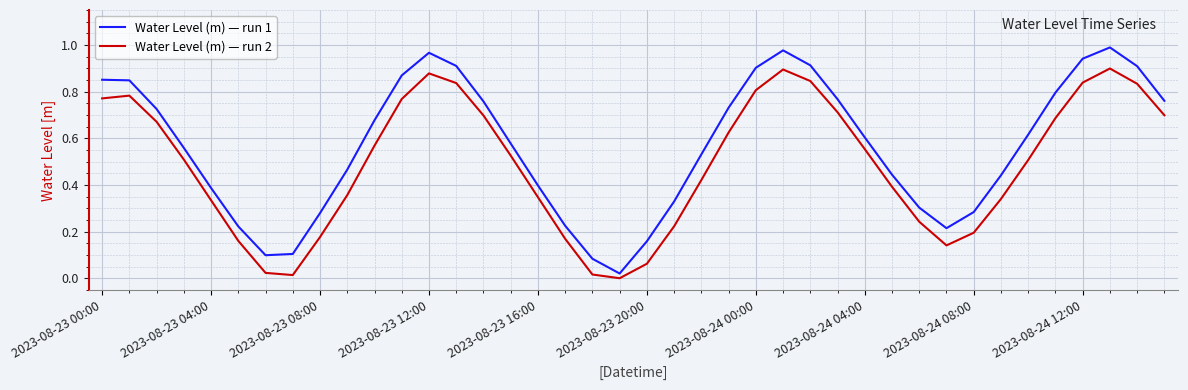

How many lines are shown in the chart?

2